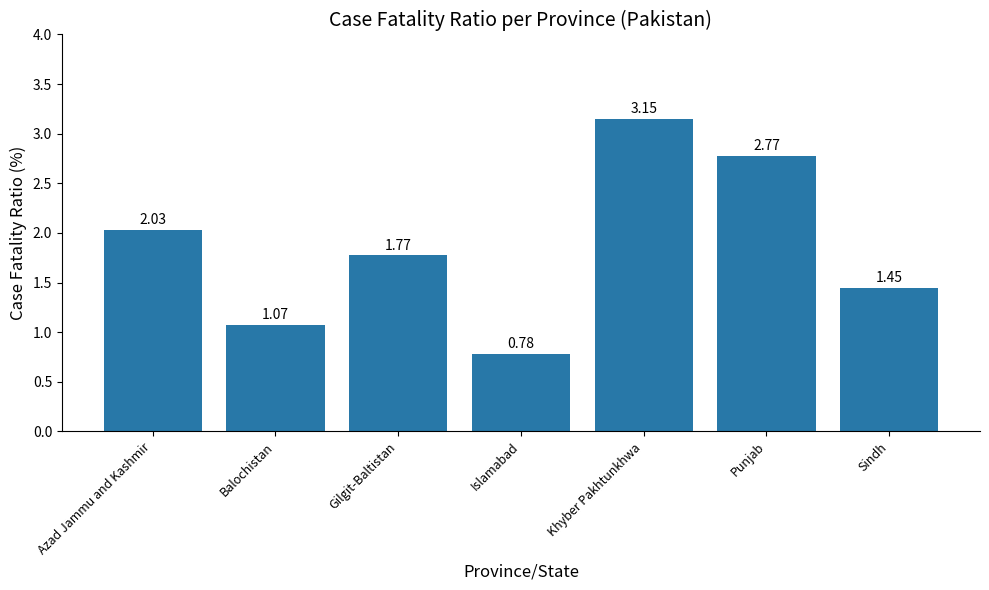

The chart shows a value of 1.4 at Islamabad. True or false?

False